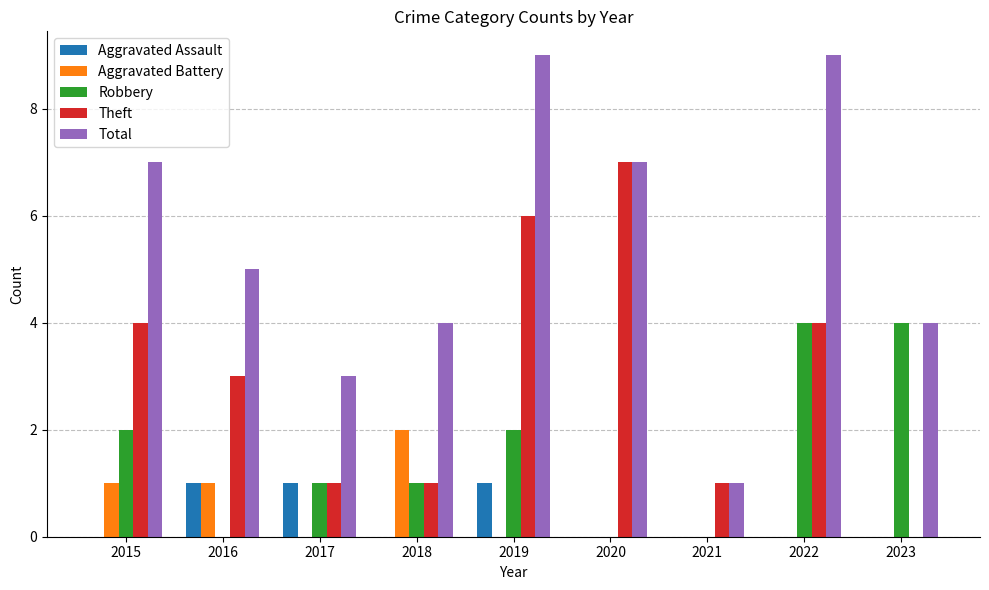

At which label does Total first exceed 5?

2015